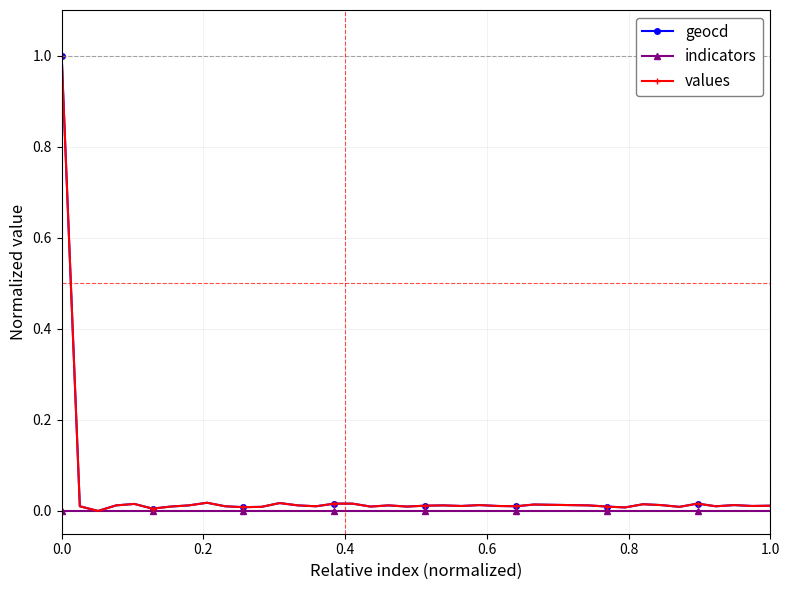

What is the highest value of the values series?

1.0